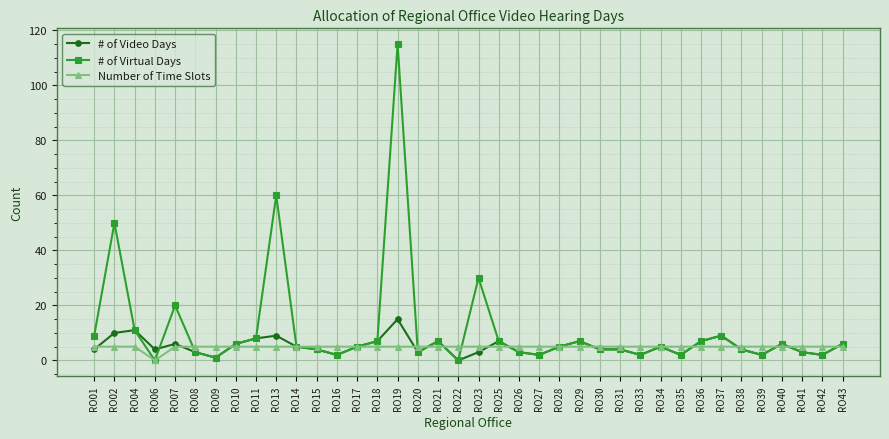

At which category does the chart reach its peak across all series?

RO19